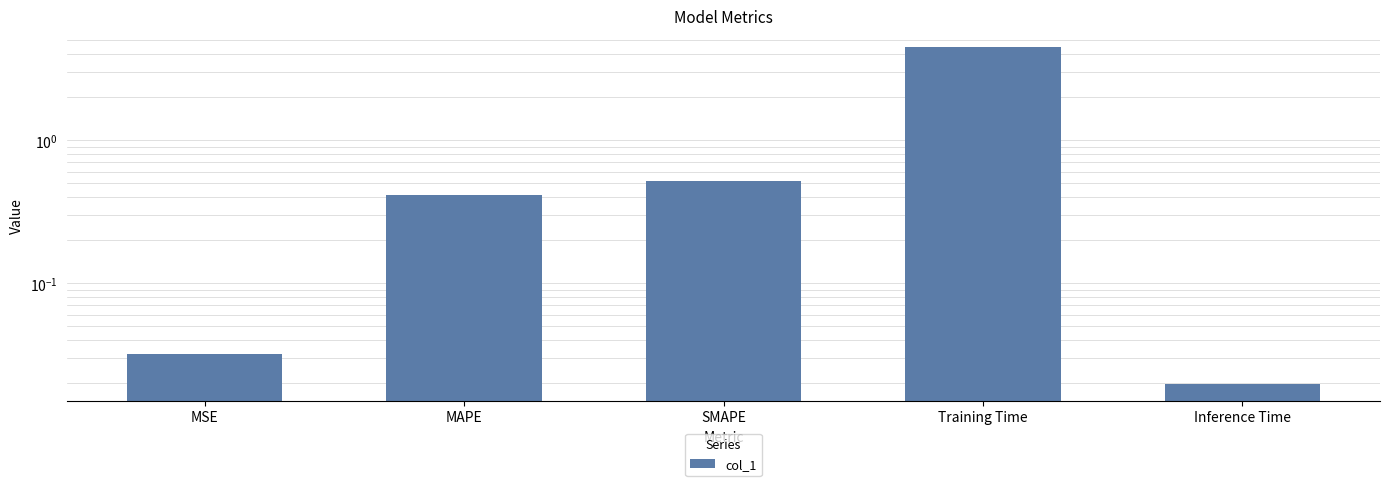

What is the difference between the second highest and minimum values?

0.5